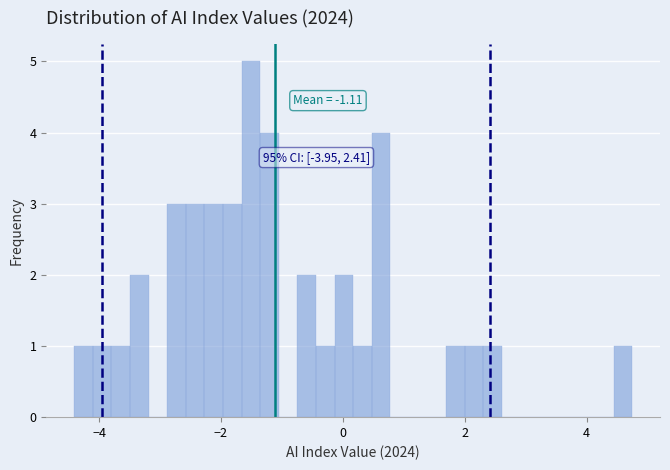

Read against the x-axis, roughly where is the centre of the tallest bar?

-1.6